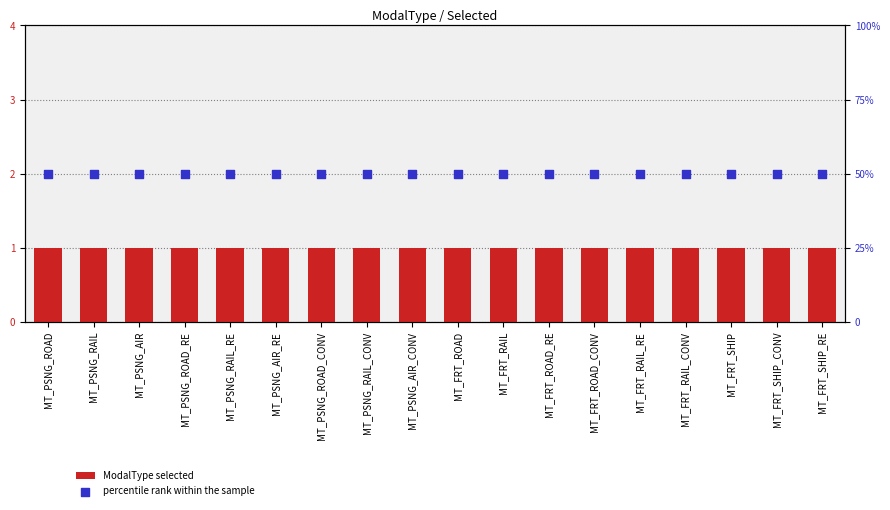

What are all the series names shown in the legend?

ModalType selected, percentile rank within the sample